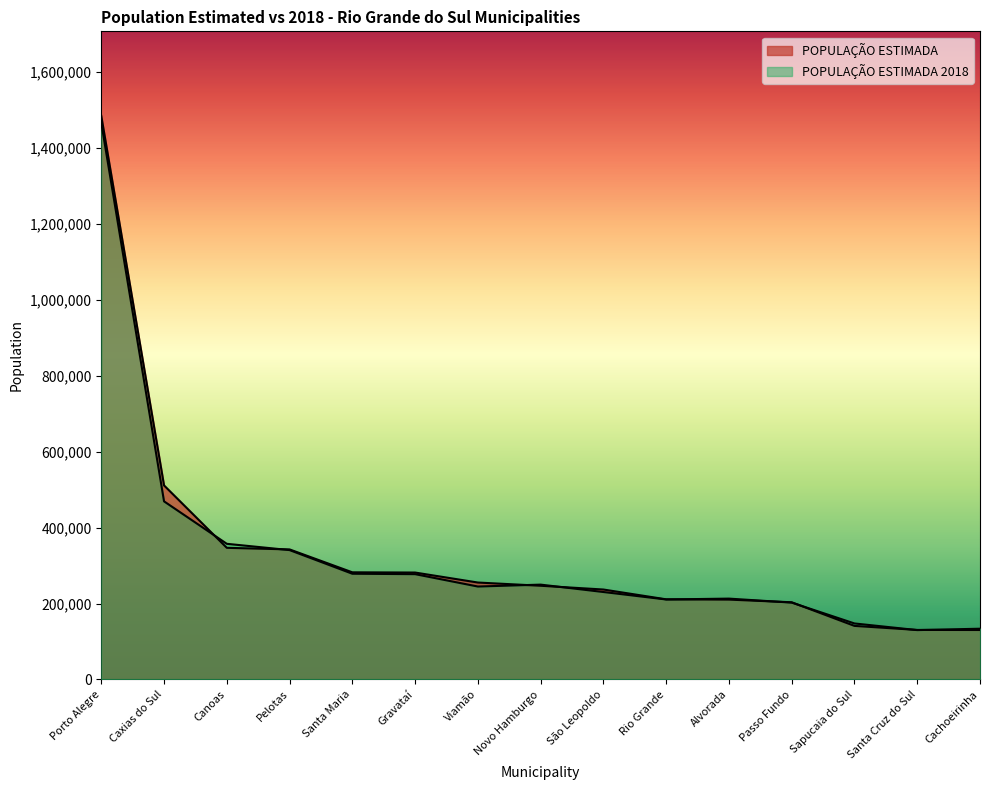

What is the sum of the POPULAÇÃO ESTIMADA 2018 values at Passo Fundo and Santa Maria?

480708